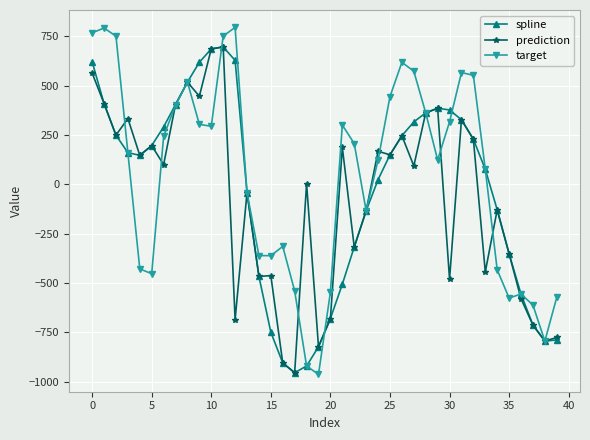

Which series has the largest total across all categories?

target